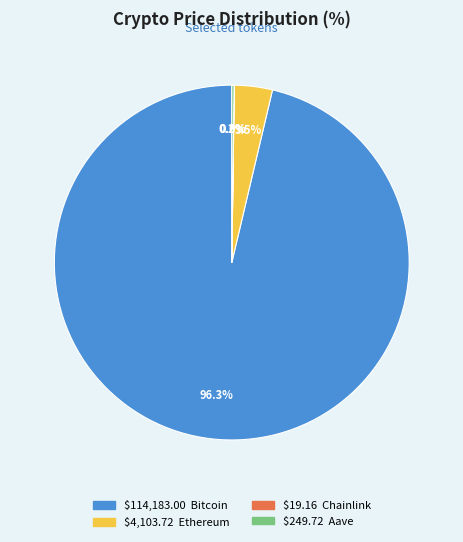

Does any single category account for the majority?

Yes